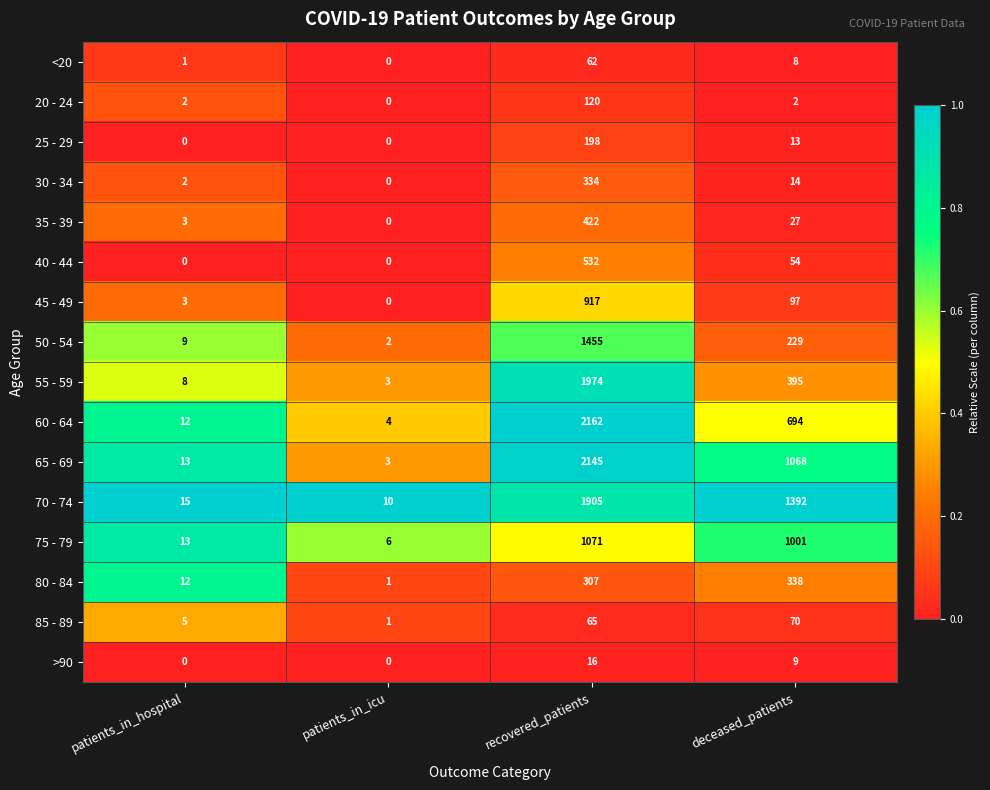

At deceased_patients, list the series in order from largest to smallest.

70 - 74, 65 - 69, 75 - 79, 60 - 64, 55 - 59, 80 - 84, 50 - 54, 45 - 49, 85 - 89, 40 - 44, 35 - 39, 30 - 34, 25 - 29, >90, <20, 20 - 24